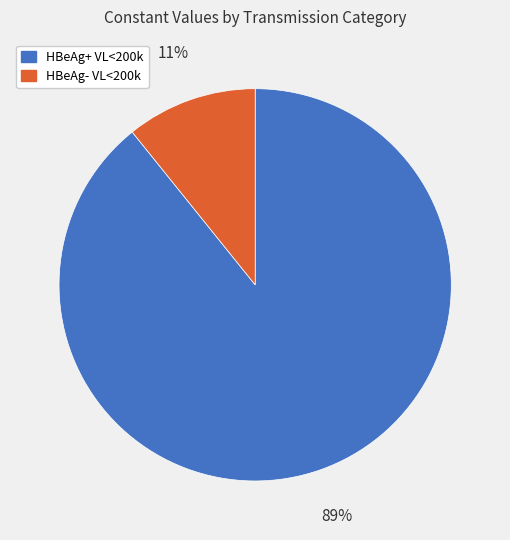

Does any single category account for the majority?

Yes